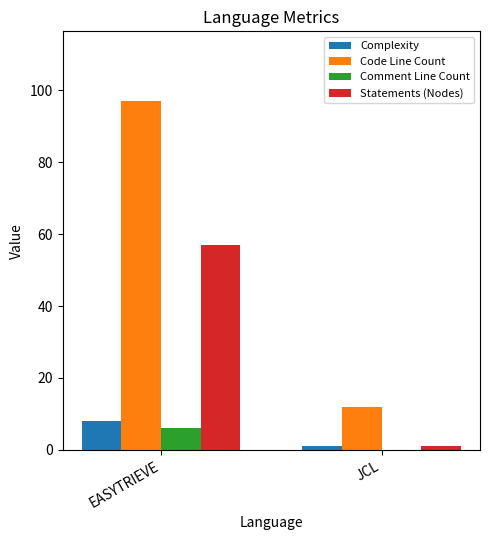

How many Code Line Count values are between 12 and 97?

2